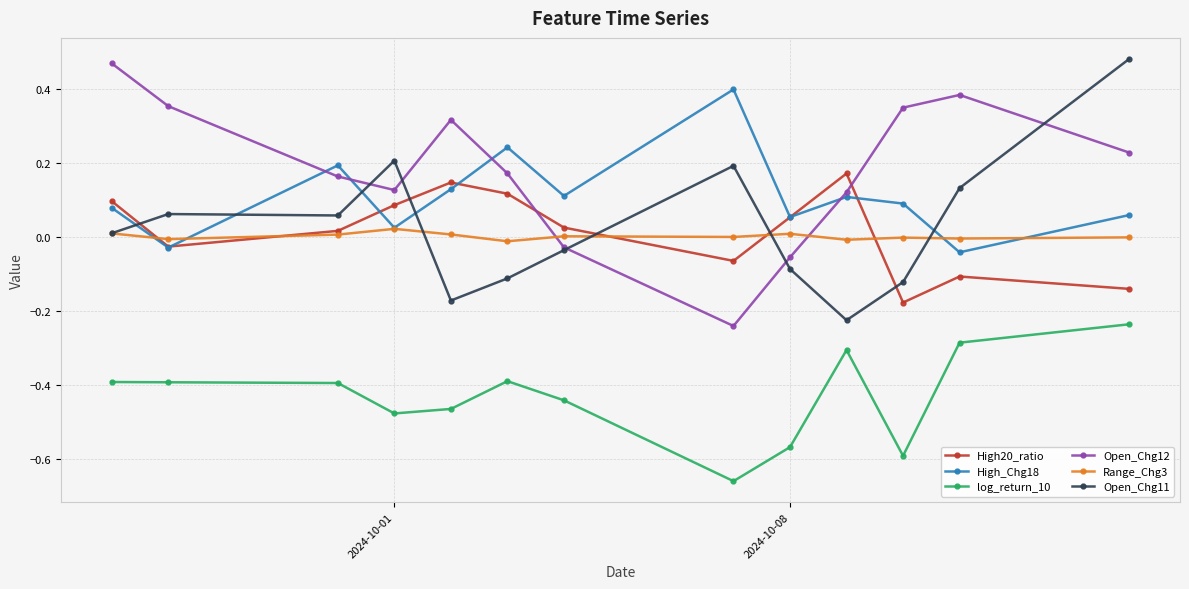

How many values in Open_Chg12 are below zero?

3